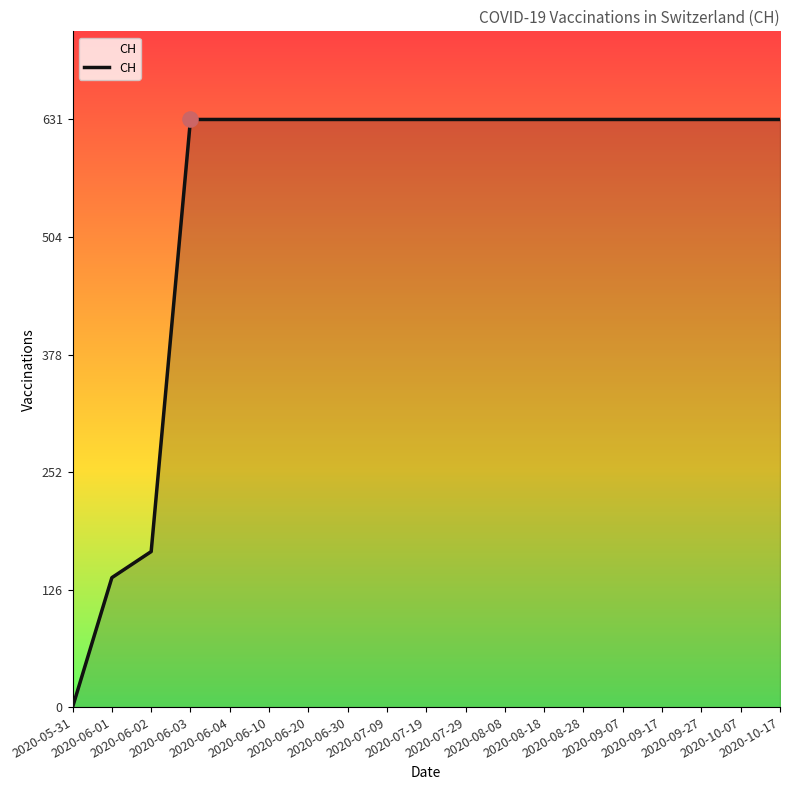

What is the difference between the maximum and minimum values?

631